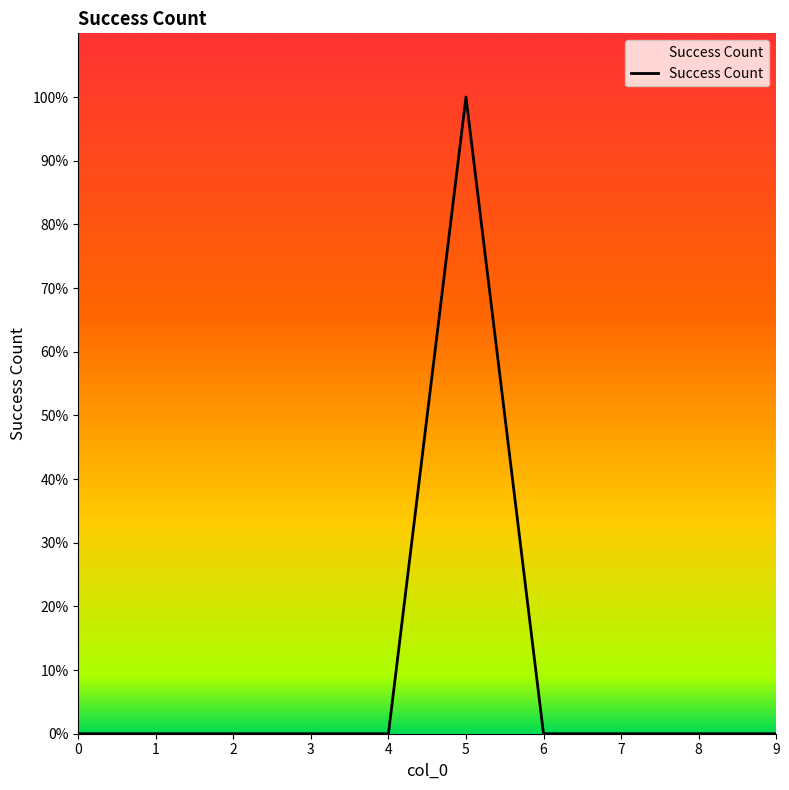

How many interior local peaks (higher than both neighbors) does the data have?

1